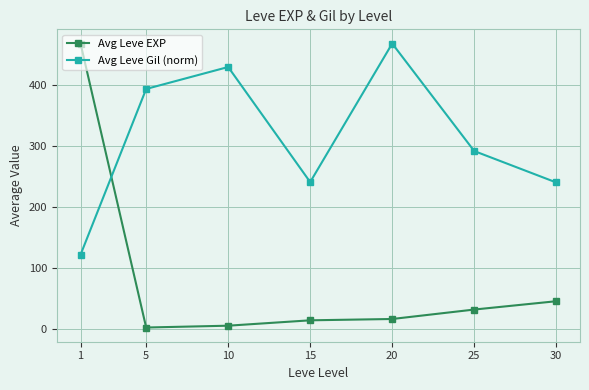

What is the difference between the highest and lowest values at 1?

346.6